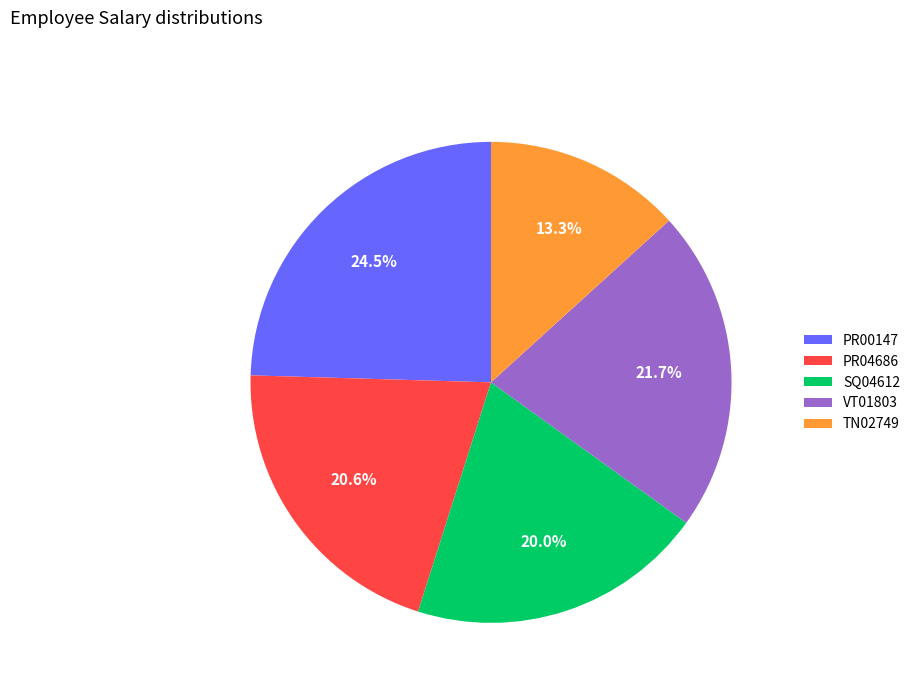

True or false: PR00147 accounts for 31% of the total.

False